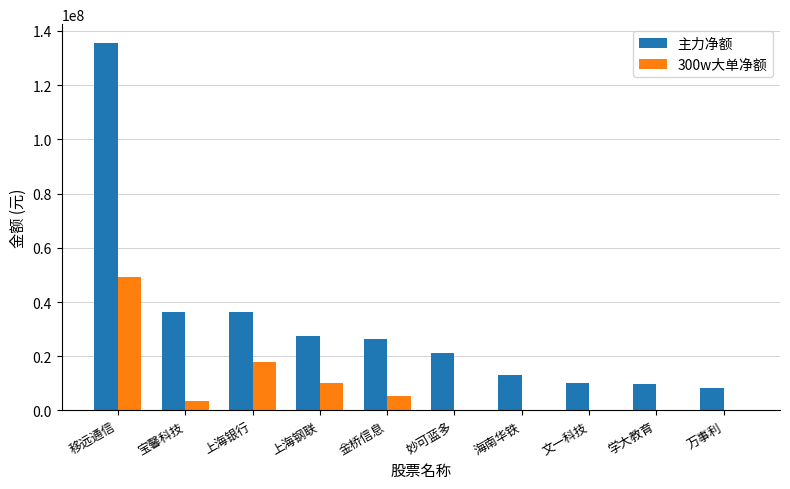

Which series changed the most between 上海银行 and 学大教育?

主力净额